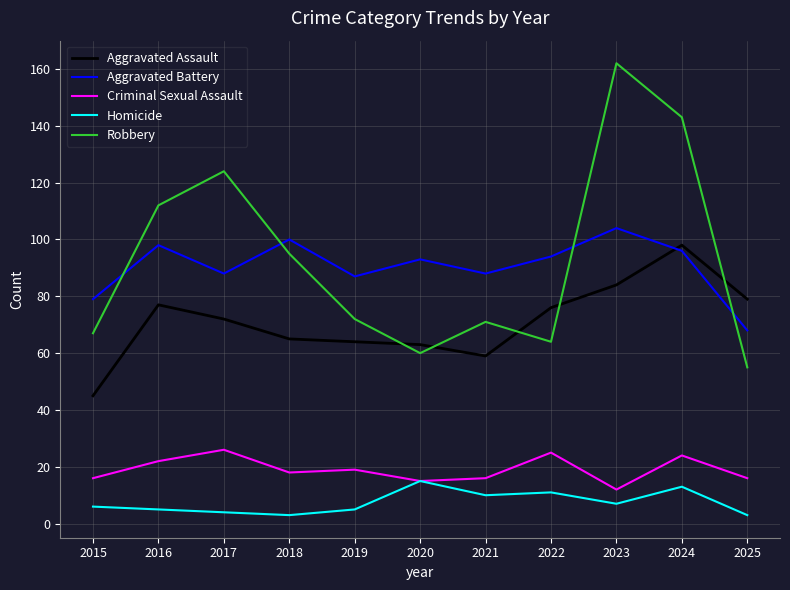

At how many categories does at least one series exceed 117?

3